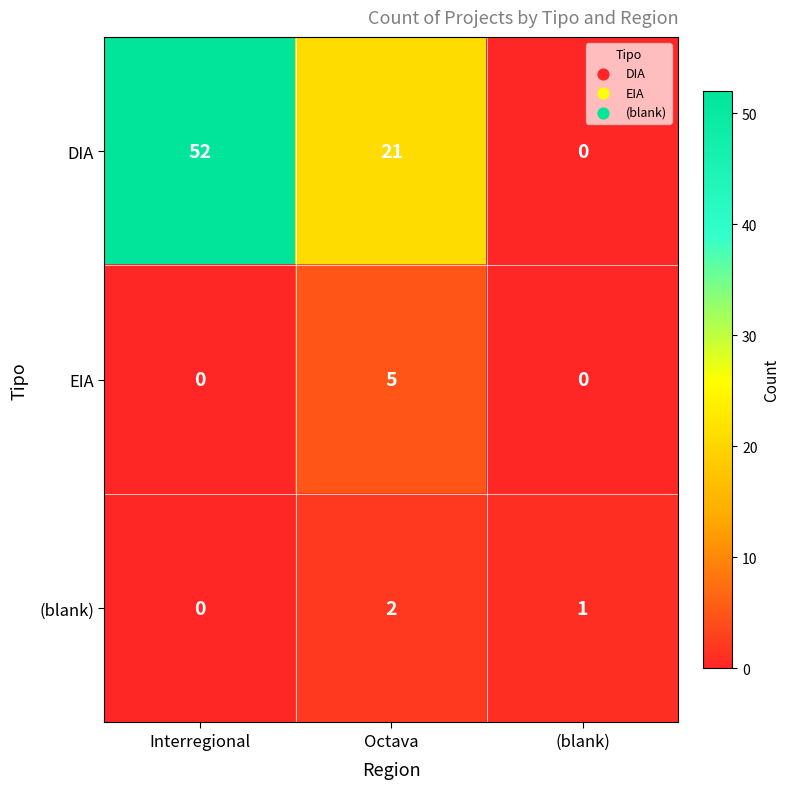

What is the sum of all (blank) values?

3